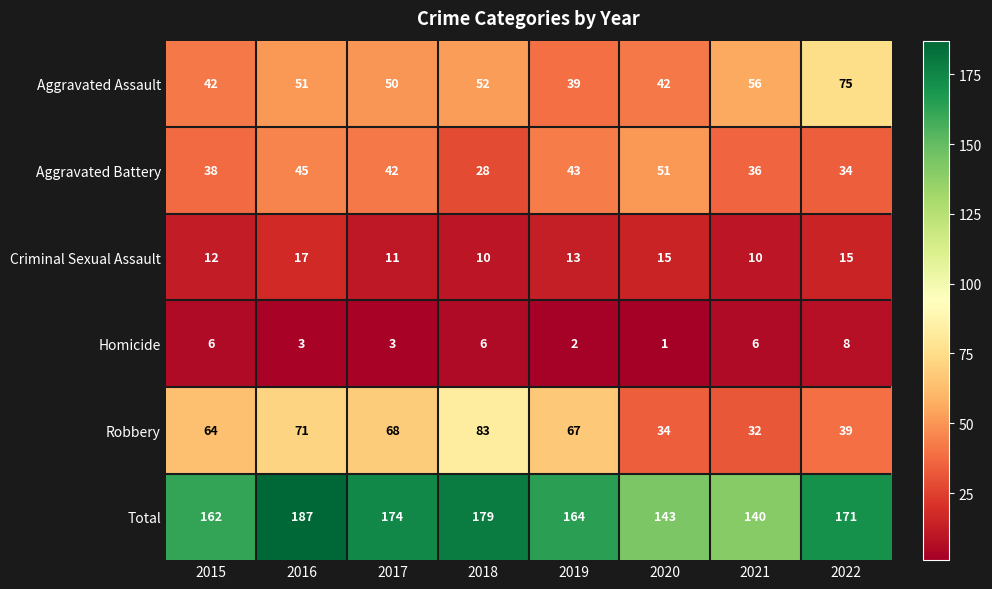

How many categories are shown in the chart?

8